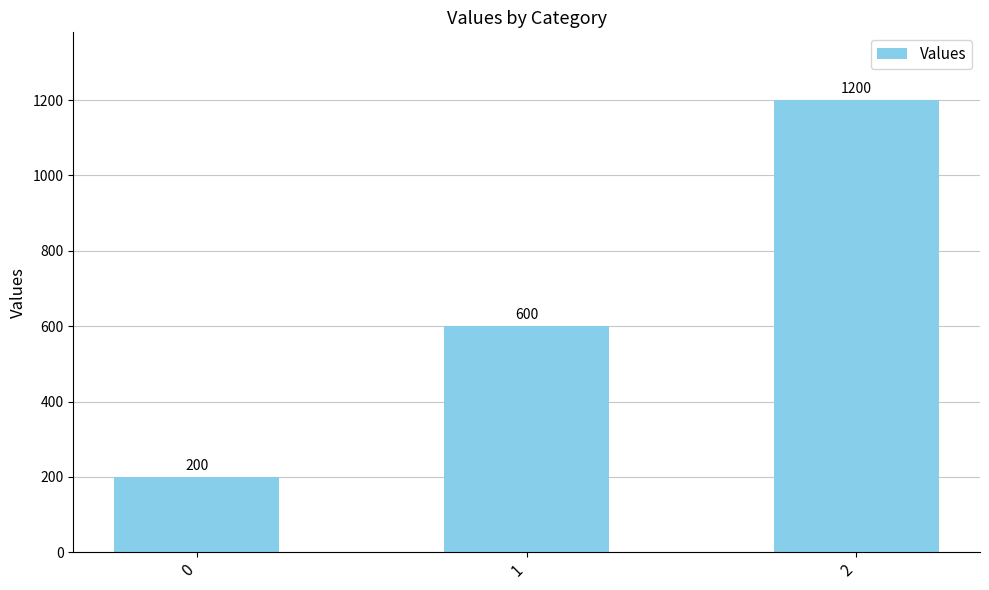

Count the values in the range 200 to 1200.

3